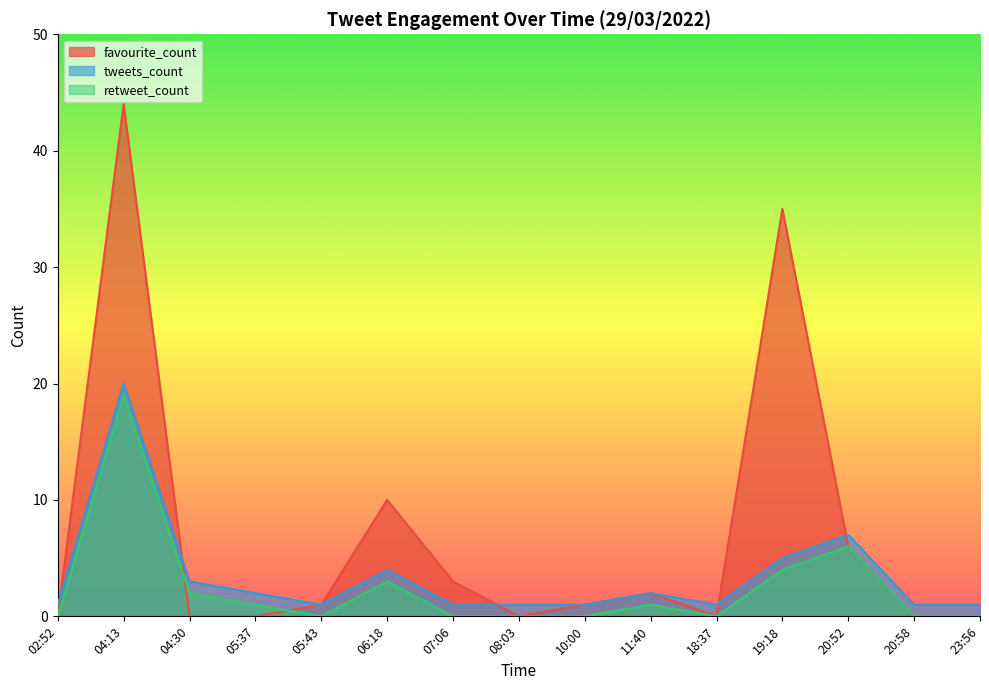

At which label does tweets_count reach its peak?

04:13